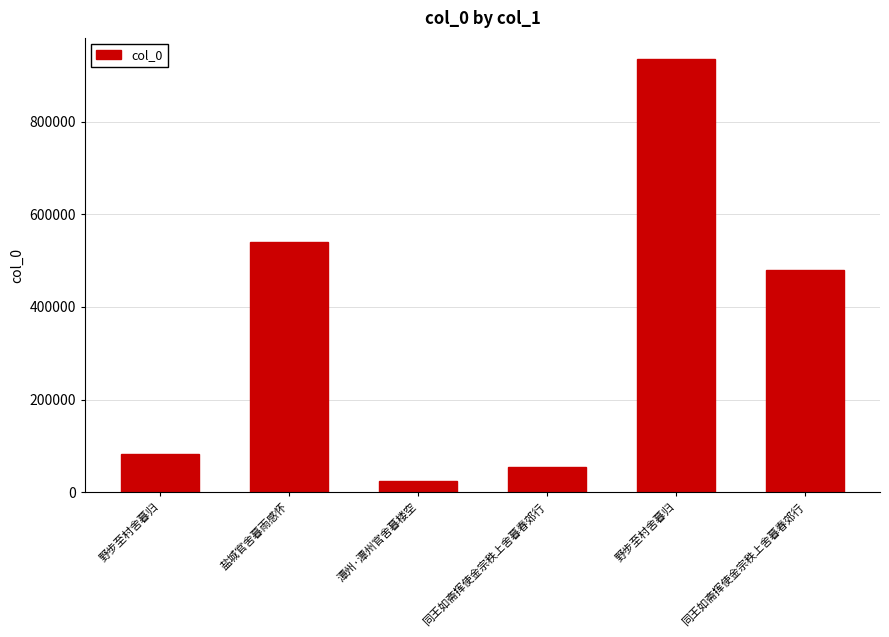

What is the sum of all values?

2115605